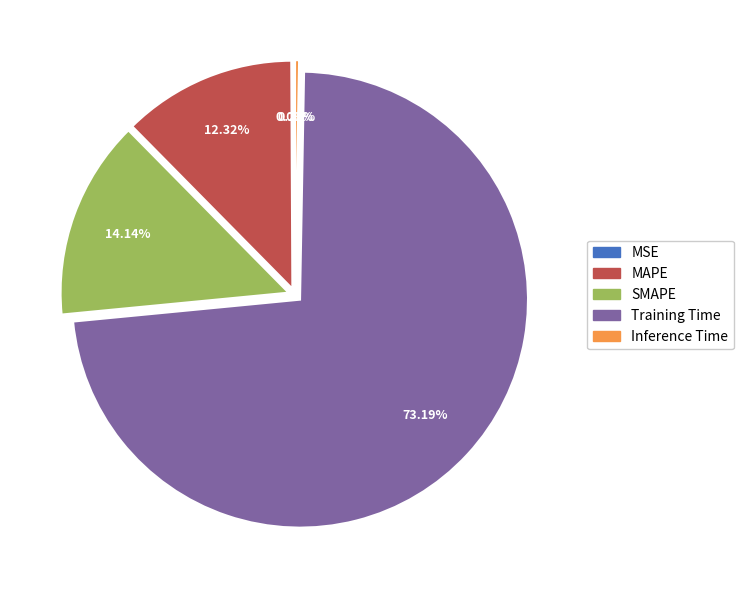

True or false: MAPE accounts for 12% of the total.

True